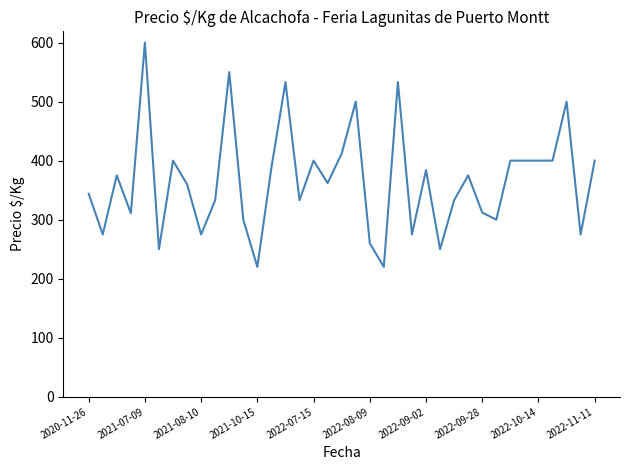

What is the minimum value shown in the chart?

220